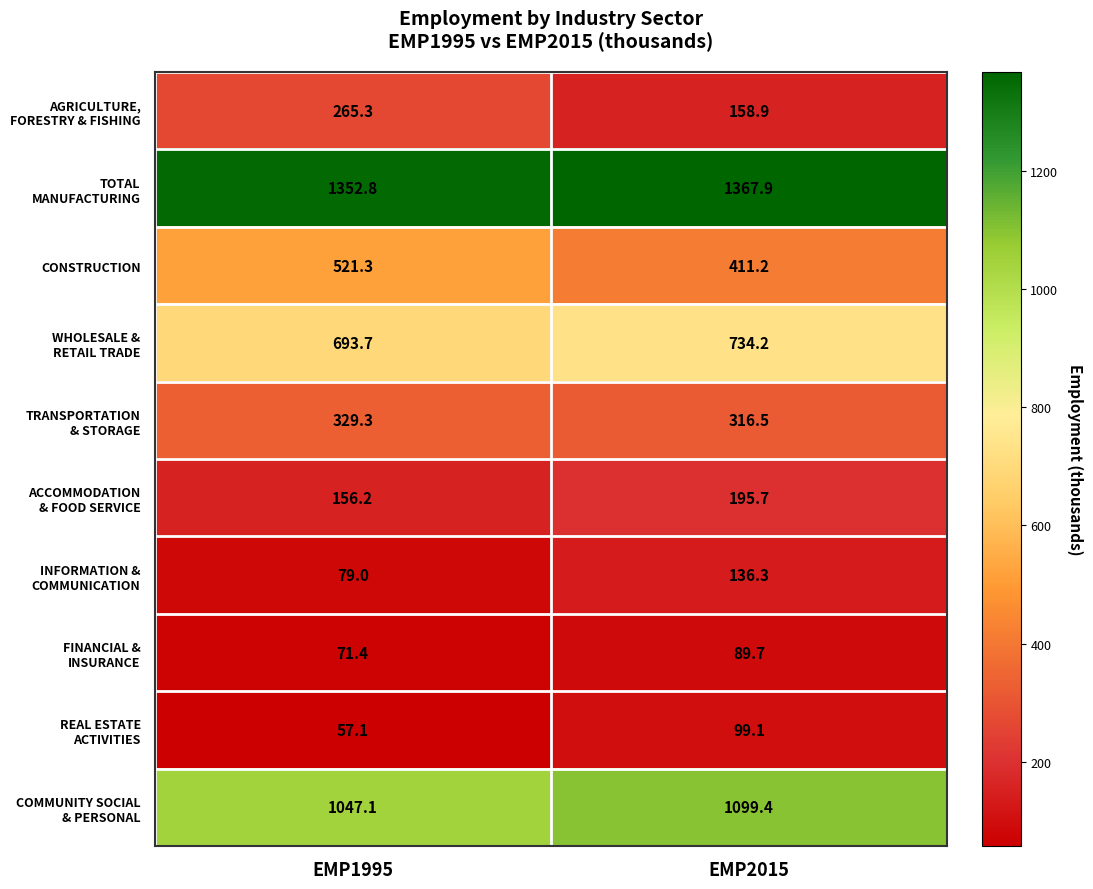

The value of CONSTRUCTION at EMP2015 is 585.9. True or false?

False